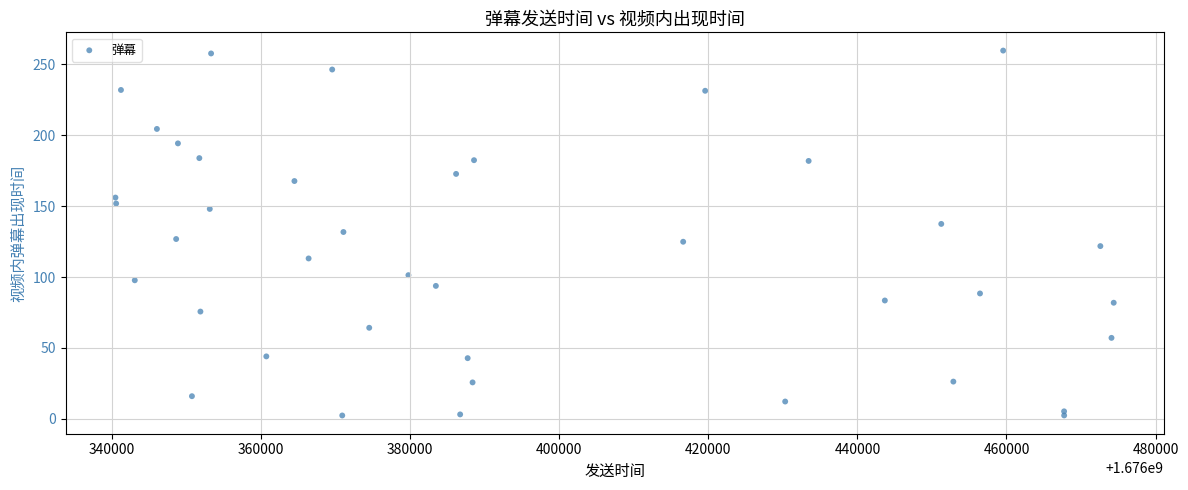

What is the range of X values (max minus min)?

133904.0